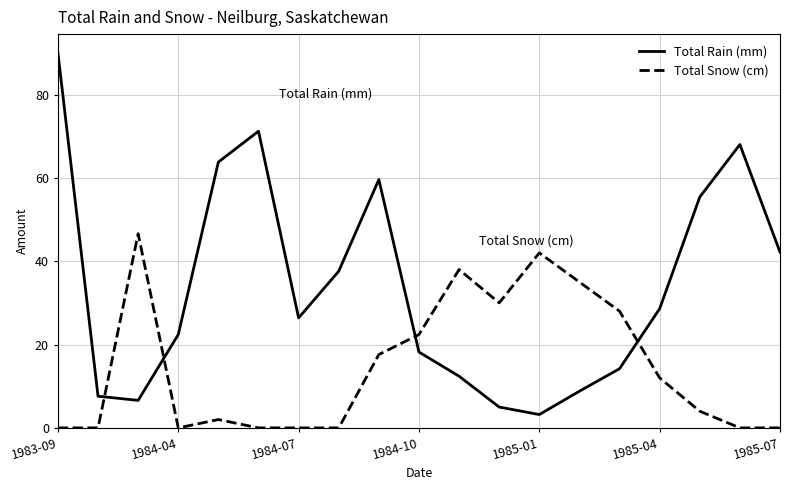

Which series has the widest spread of values?

Total Rain (mm)